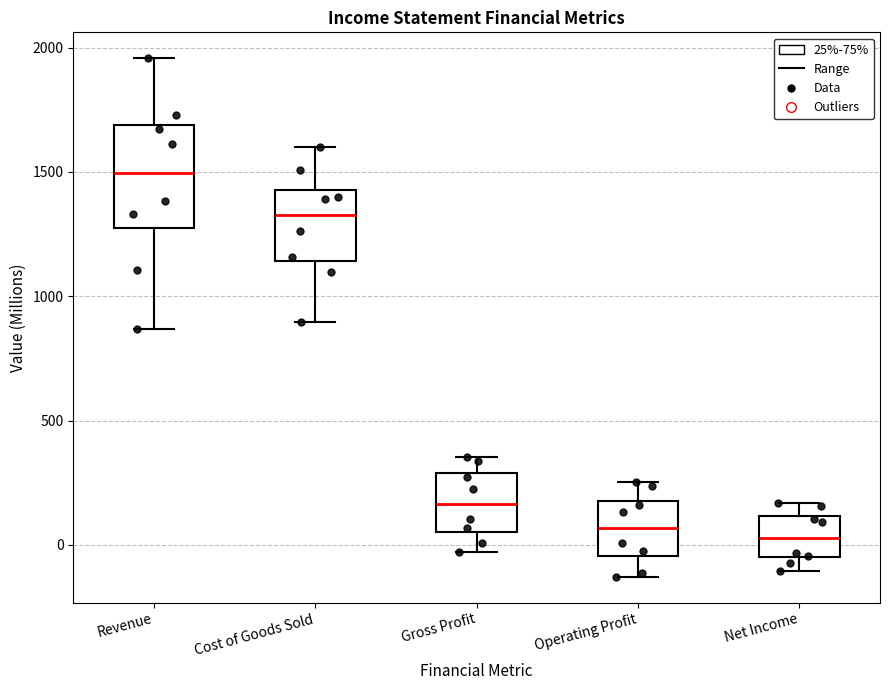

Comparing the boxes themselves (not the whiskers), which one is the tallest?

Revenue